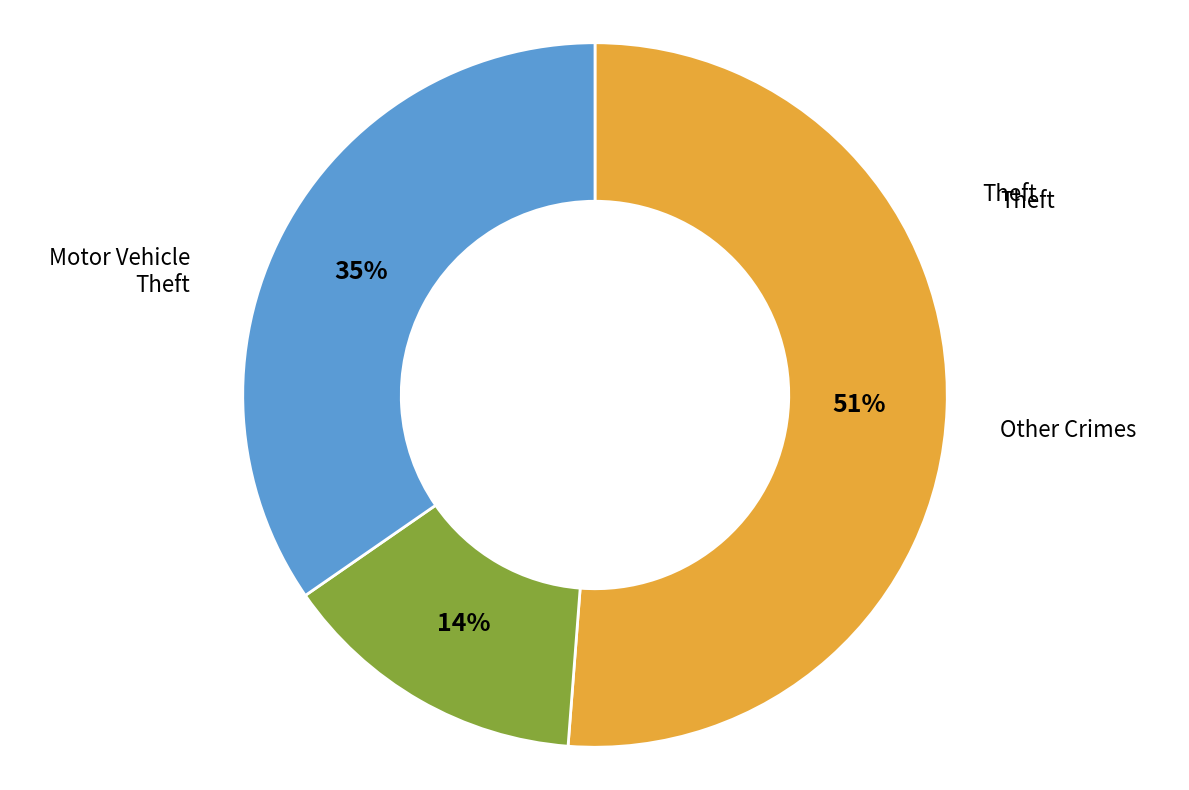

Does any single category account for the majority?

Yes